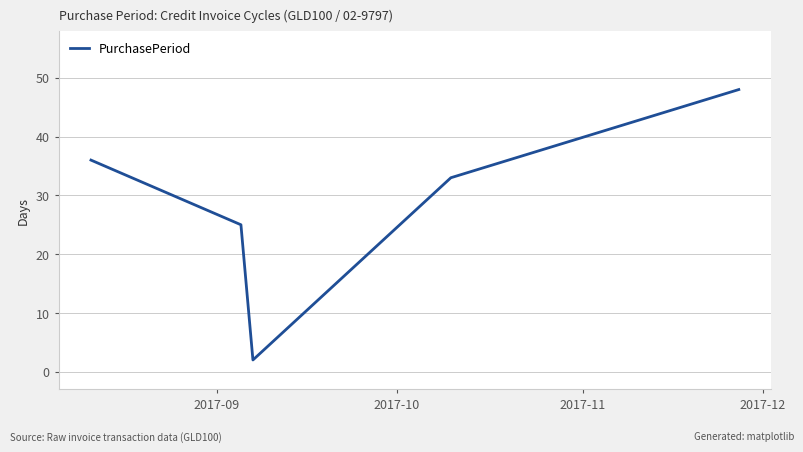

What is the difference between the second highest and second lowest values?

11